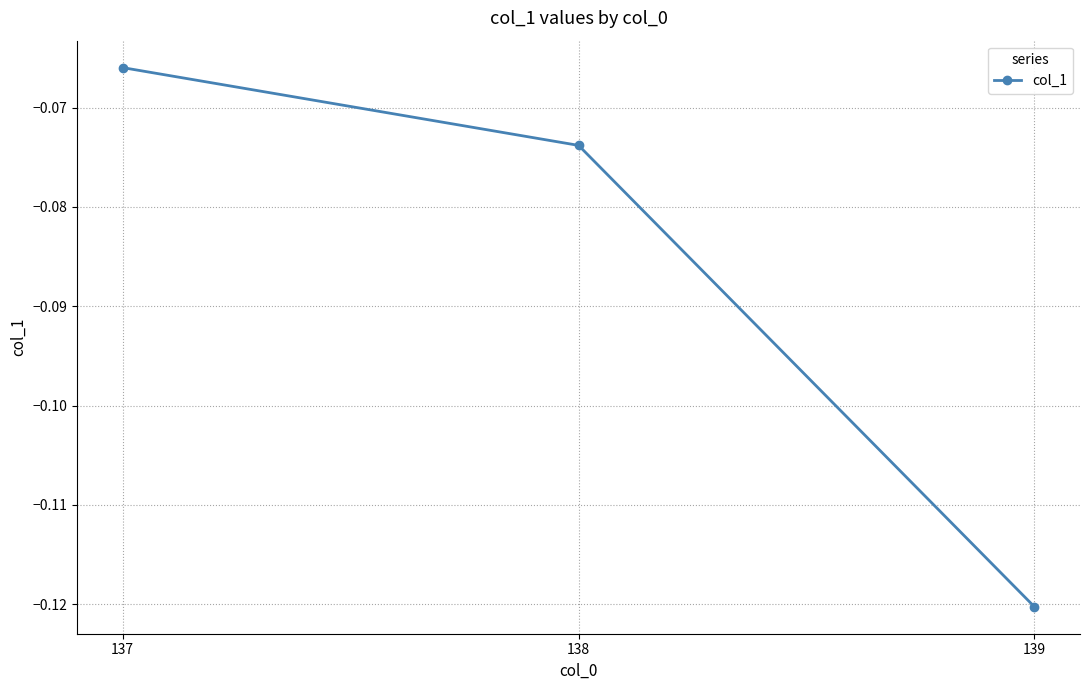

Which has a higher value, 137 or 139?

137